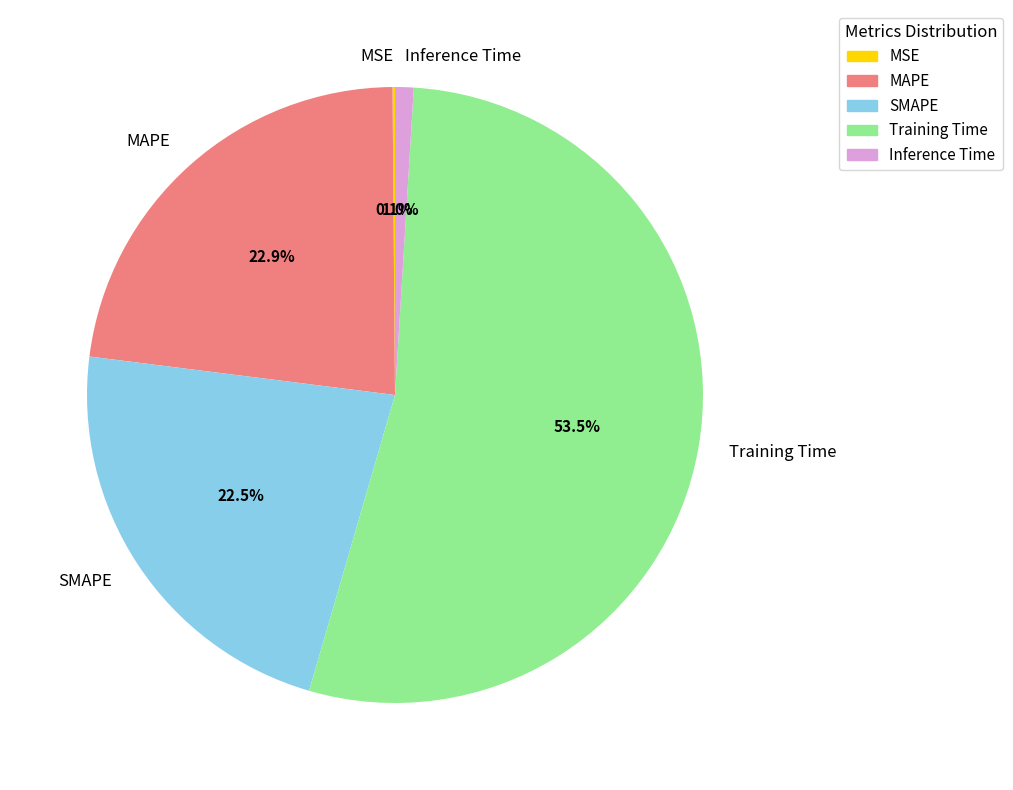

Which slice is the largest?

Training Time